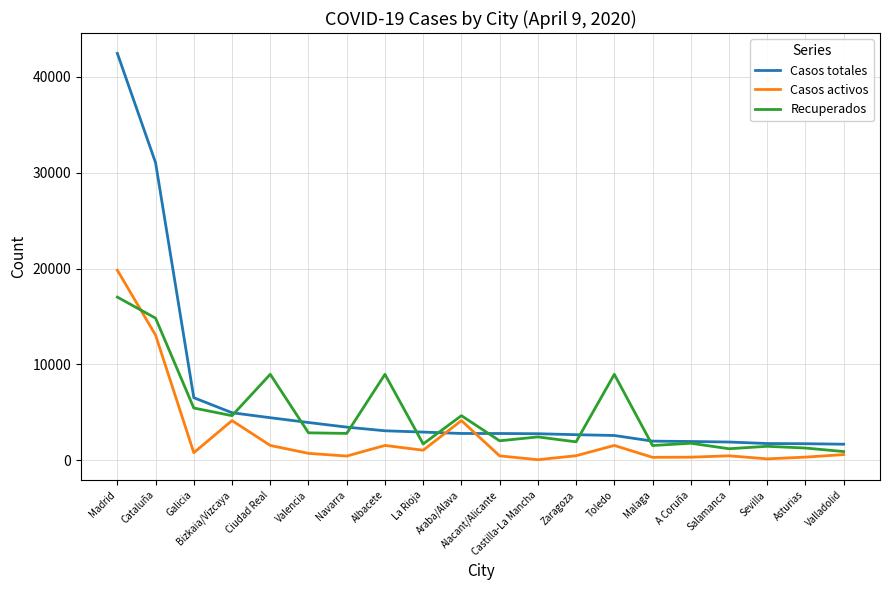

True or false: Recuperados has a value of 1287 at Asturias.

True